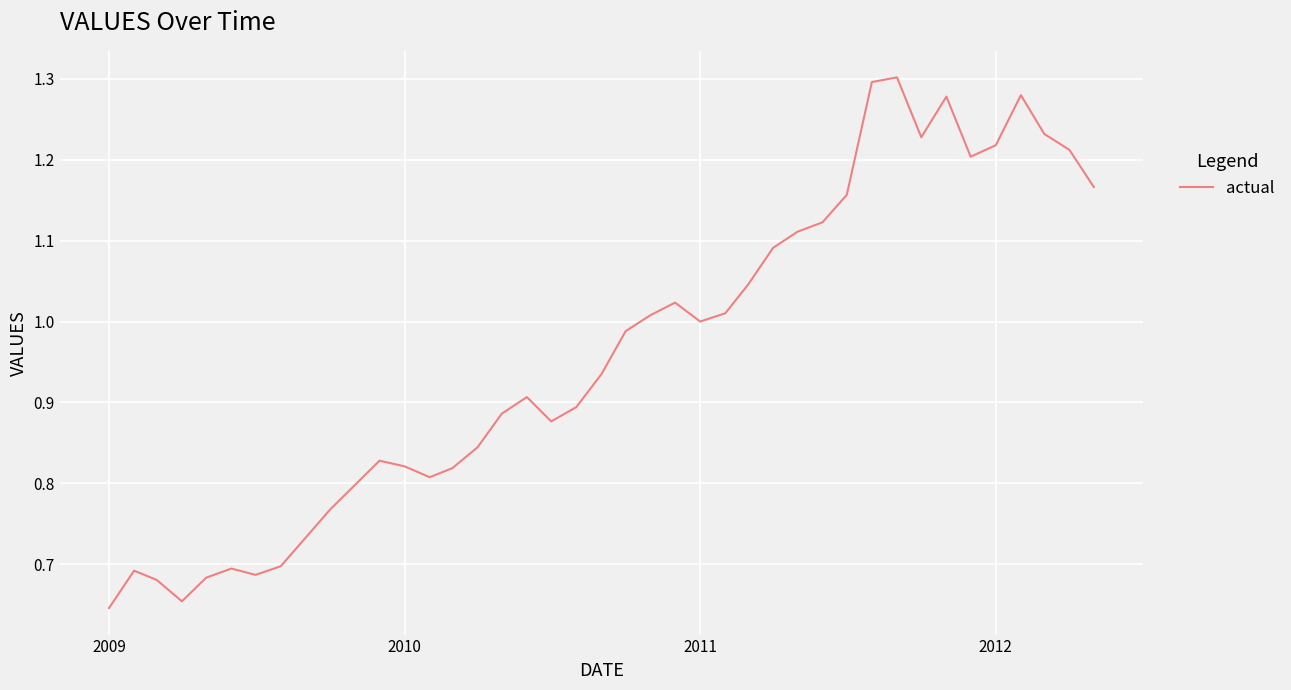

What is the difference between the second highest and minimum values?

0.7